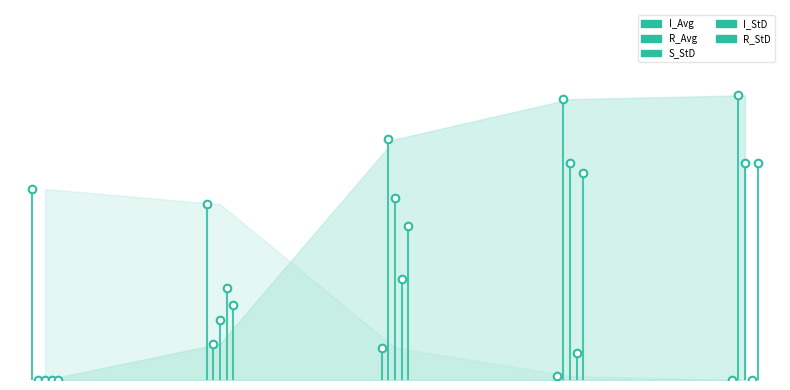

Is the value of I_StD at −5 greater than the value of S_StD at 15?

No